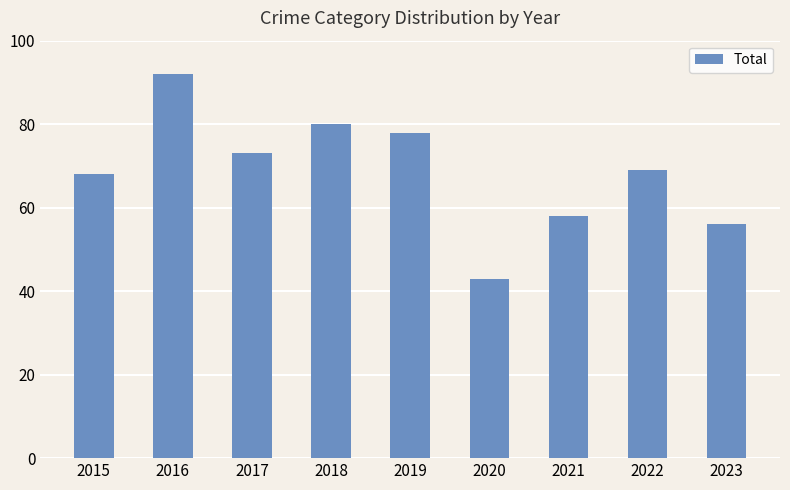

What is the ratio of the value at 2016 to the value at 2022?

1.3